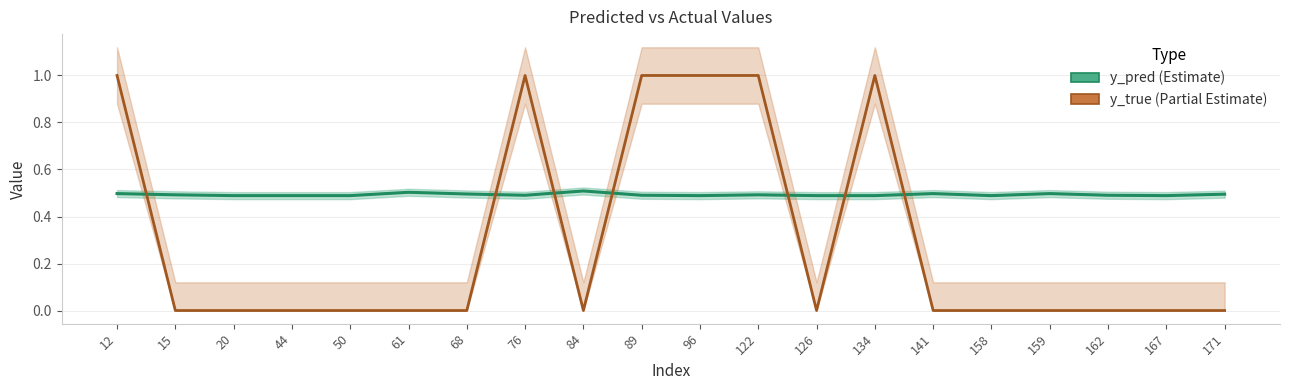

At which label does y_pred reach its peak?

84